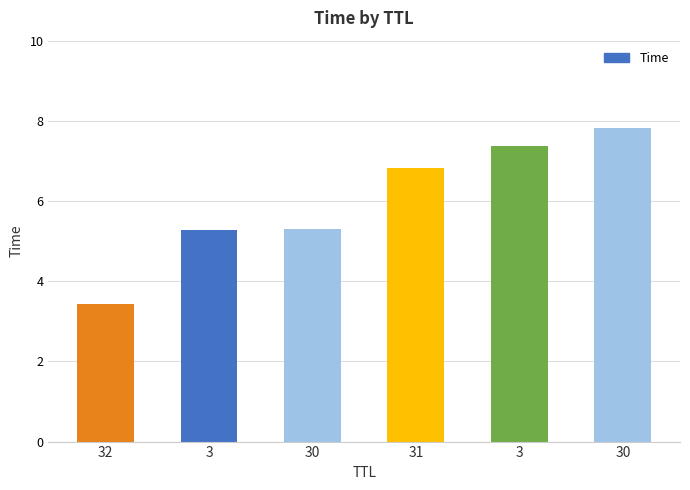

The value at 3 is 7.4. True or false?

True